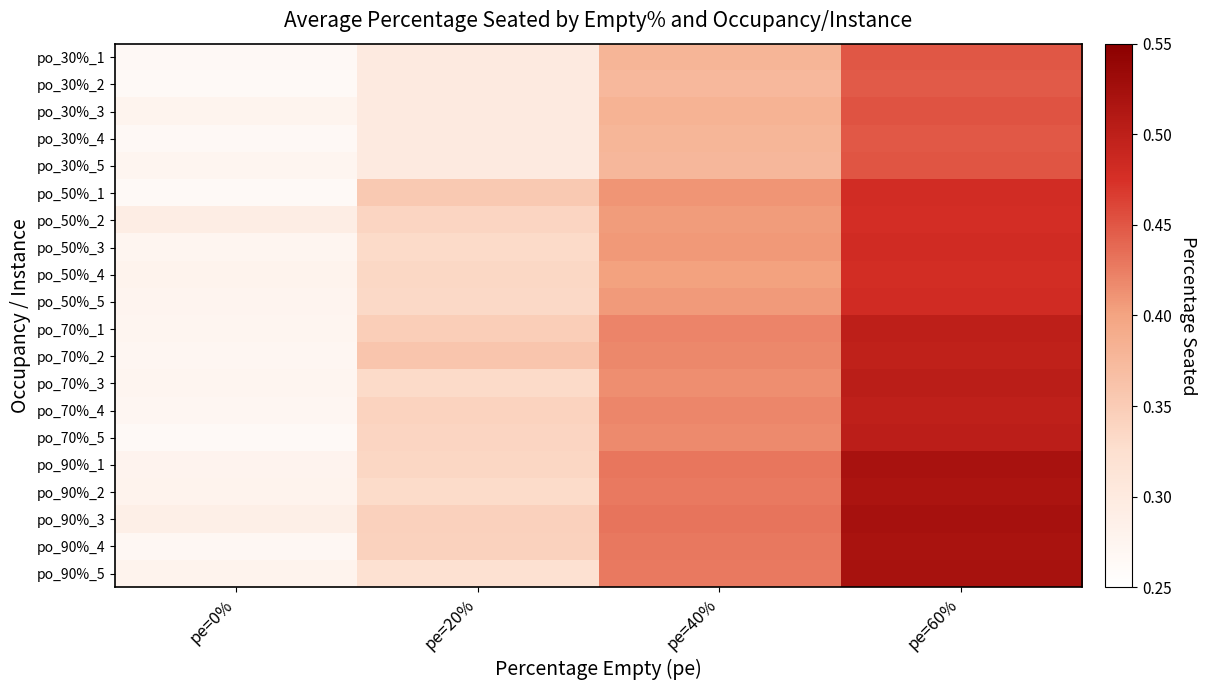

Reading left to right, what are all the values shown in this chart?

po_30%_1: pe=0%=0.3	pe=20%=0.3	pe=40%=0.4	pe=60%=0.5
po_30%_2: pe=0%=0.3	pe=20%=0.3	pe=40%=0.4	pe=60%=0.4
po_30%_3: pe=0%=0.3	pe=20%=0.3	pe=40%=0.4	pe=60%=0.5
po_30%_4: pe=0%=0.3	pe=20%=0.3	pe=40%=0.4	pe=60%=0.4
po_30%_5: pe=0%=0.3	pe=20%=0.3	pe=40%=0.4	pe=60%=0.5
po_50%_1: pe=0%=0.3	pe=20%=0.4	pe=40%=0.4	pe=60%=0.5
po_50%_2: pe=0%=0.3	pe=20%=0.3	pe=40%=0.4	pe=60%=0.5
po_50%_3: pe=0%=0.3	pe=20%=0.3	pe=40%=0.4	pe=60%=0.5
po_50%_4: pe=0%=0.3	pe=20%=0.3	pe=40%=0.4	pe=60%=0.5
po_50%_5: pe=0%=0.3	pe=20%=0.3	pe=40%=0.4	pe=60%=0.5
po_70%_1: pe=0%=0.3	pe=20%=0.3	pe=40%=0.4	pe=60%=0.5
po_70%_2: pe=0%=0.3	pe=20%=0.4	pe=40%=0.4	pe=60%=0.5
po_70%_3: pe=0%=0.3	pe=20%=0.3	pe=40%=0.4	pe=60%=0.5
po_70%_4: pe=0%=0.3	pe=20%=0.3	pe=40%=0.4	pe=60%=0.5
po_70%_5: pe=0%=0.3	pe=20%=0.3	pe=40%=0.4	pe=60%=0.5
po_90%_1: pe=0%=0.3	pe=20%=0.3	pe=40%=0.4	pe=60%=0.5
po_90%_2: pe=0%=0.3	pe=20%=0.3	pe=40%=0.4	pe=60%=0.5
po_90%_3: pe=0%=0.3	pe=20%=0.3	pe=40%=0.4	pe=60%=0.5
po_90%_4: pe=0%=0.3	pe=20%=0.3	pe=40%=0.4	pe=60%=0.5
po_90%_5: pe=0%=0.3	pe=20%=0.3	pe=40%=0.4	pe=60%=0.5